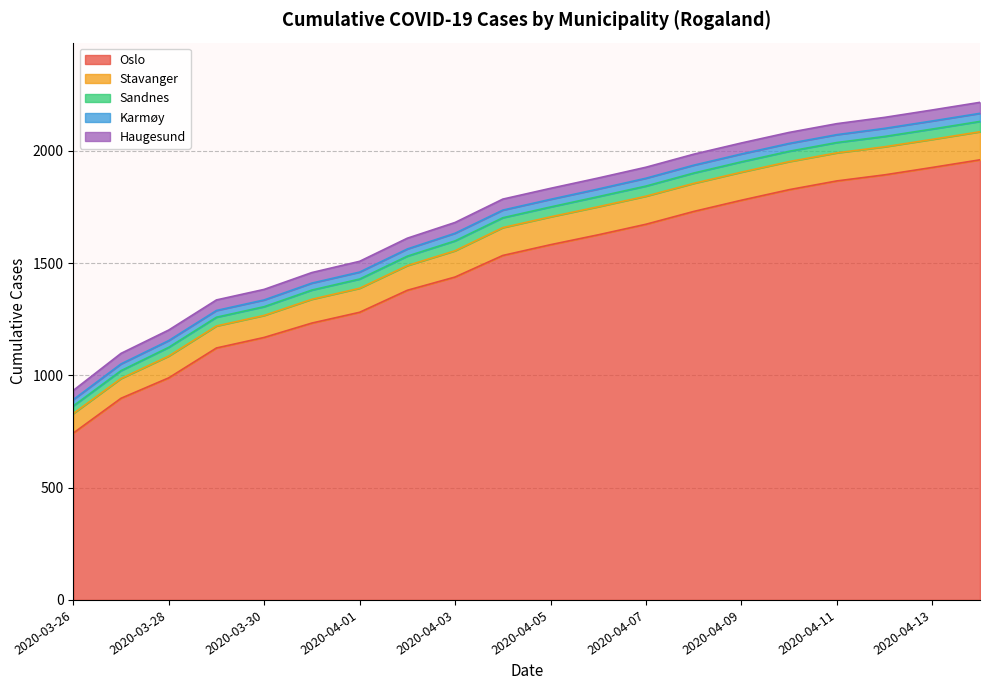

What is the total value across all series at 2020-03-27?

1098